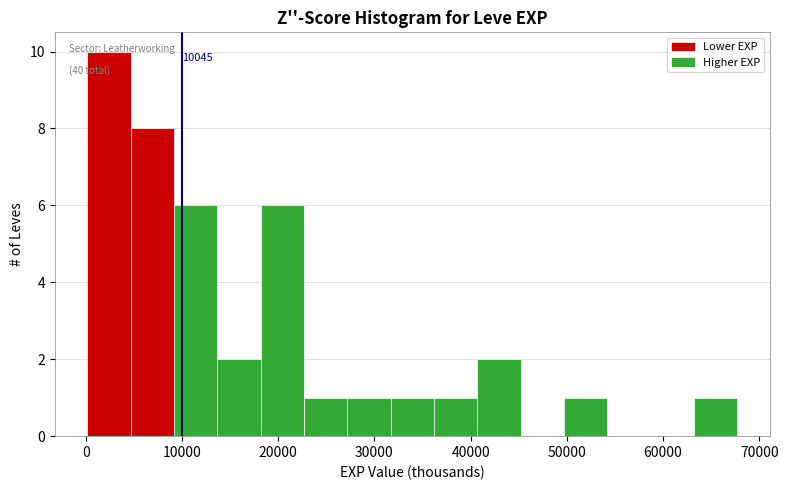

Which range on the x-axis has the tallest bar?

0 to 5000